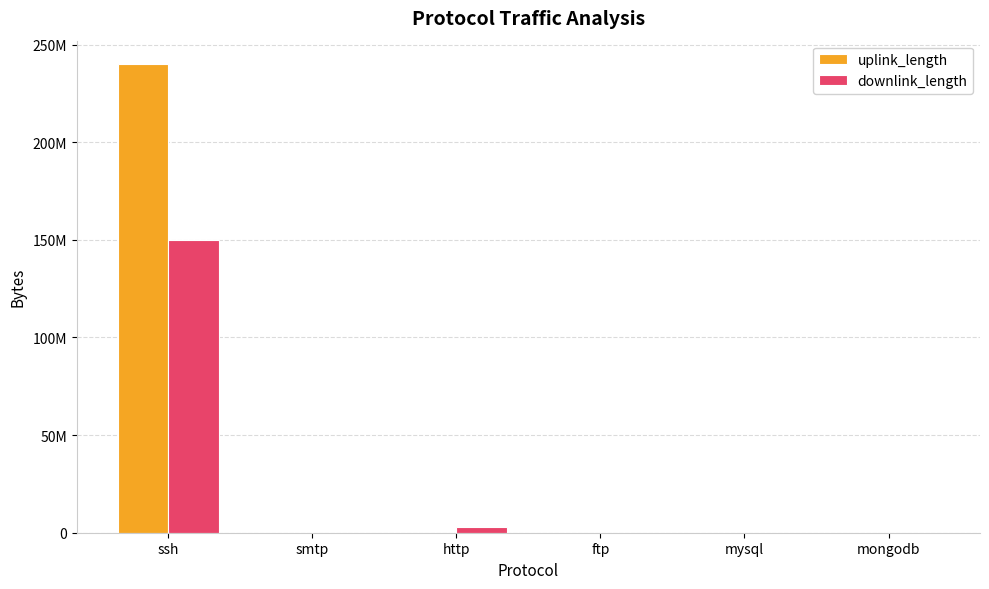

Is it true that uplink_length equals 8049 at ftp?

False